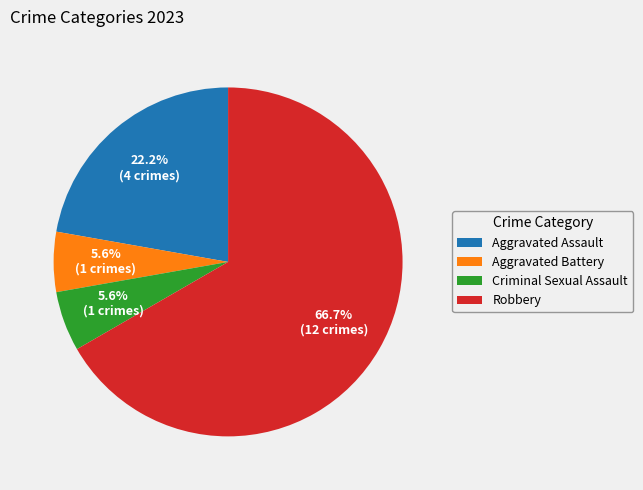

What portion of the pie excludes Aggravated Battery?

94.4%